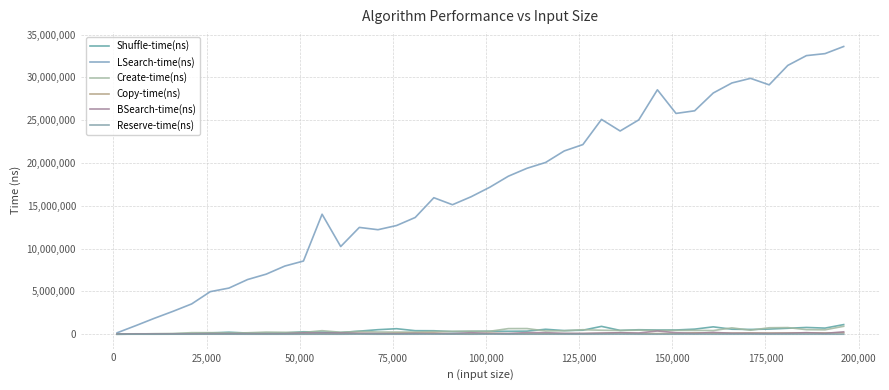

Does the chart have visible grid lines?

Yes